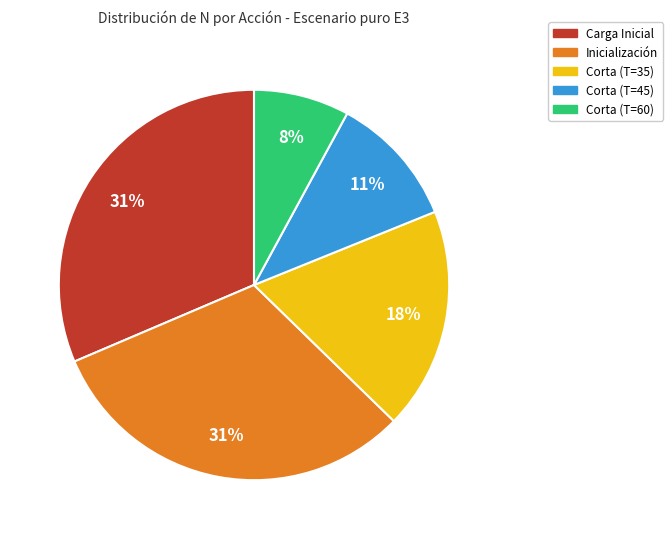

To the nearest percent, what is the average slice percentage?

20%